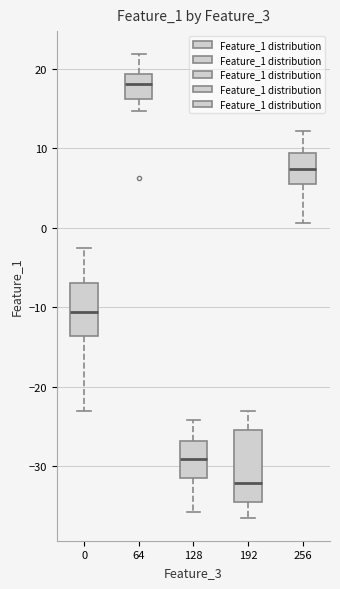

Reading left to right, transcribe this box plot: for each box, give where its median line is, the range the box spans, and where its two whiskers end, as read against the y-axis. The values are not printed on the chart, so give them approximately, as read against the axis.

0: median -11, box -14 to -7, whiskers -23 to -2
64: median 18, box 16 to 19, whiskers 15 to 22
128: median -29, box -32 to -27, whiskers -36 to -24
192: median -32, box -35 to -25, whiskers -36 to -23
256: median 7, box 6 to 9, whiskers 1 to 12